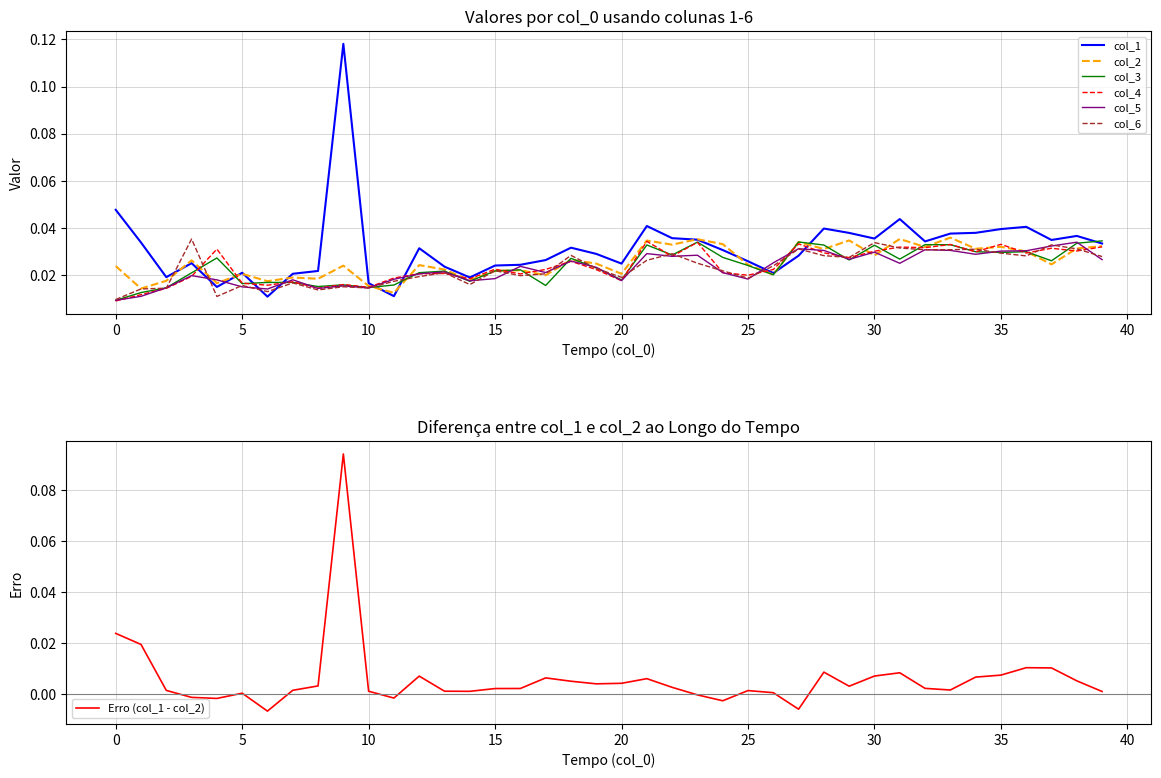

List the labels in order of col_3 value, largest first.

39, 27, 23, 38, 32, 33, 21, 28, 30, 36, 34, 35, 22, 24, 4, 18, 31, 29, 37, 25, 19, 16, 15, 13, 12, 3, 26, 20, 14, 7, 6, 5, 9, 11, 17, 8, 10, 2, 1, 0